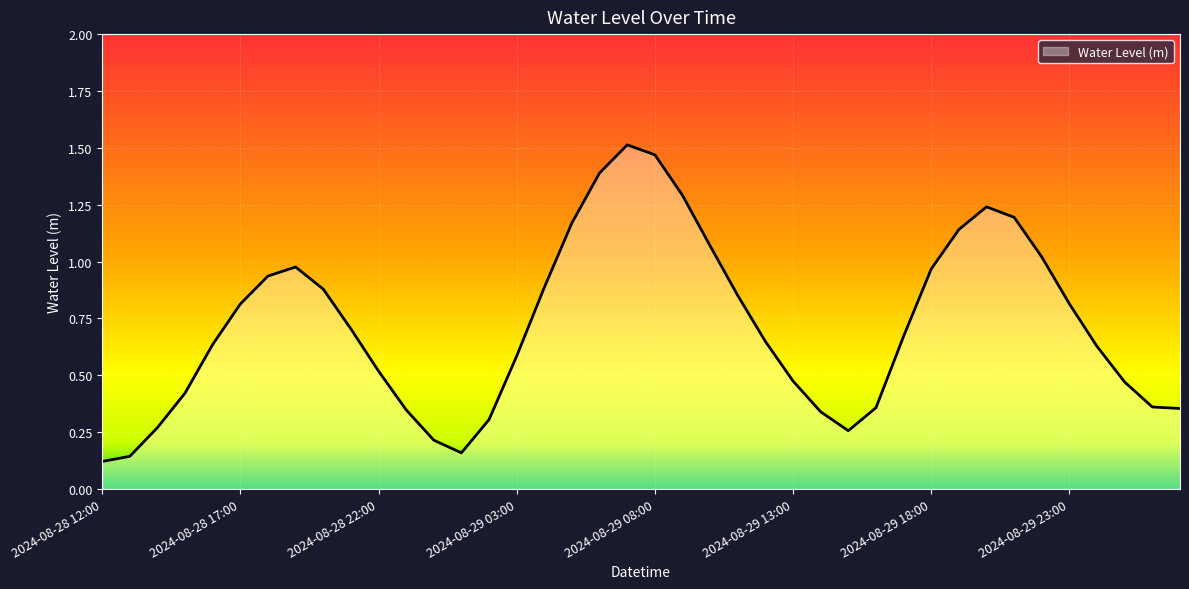

True or false: the data has more than 0 interior local peaks.

True